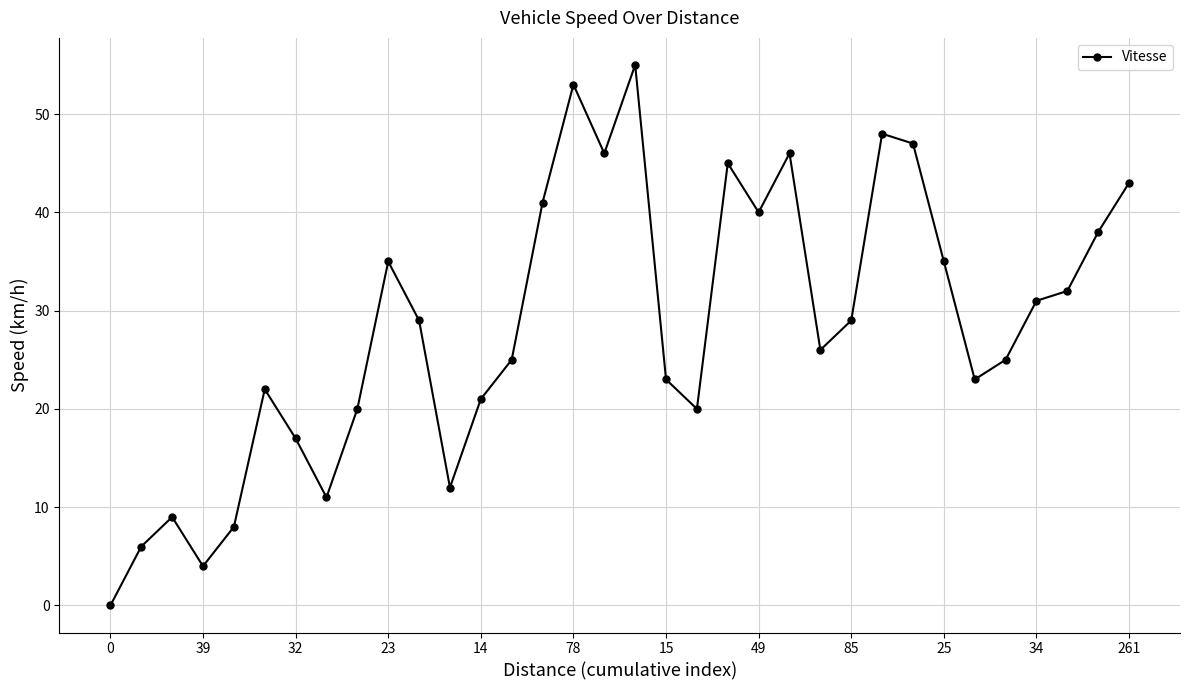

Count the number of data series in this chart.

1